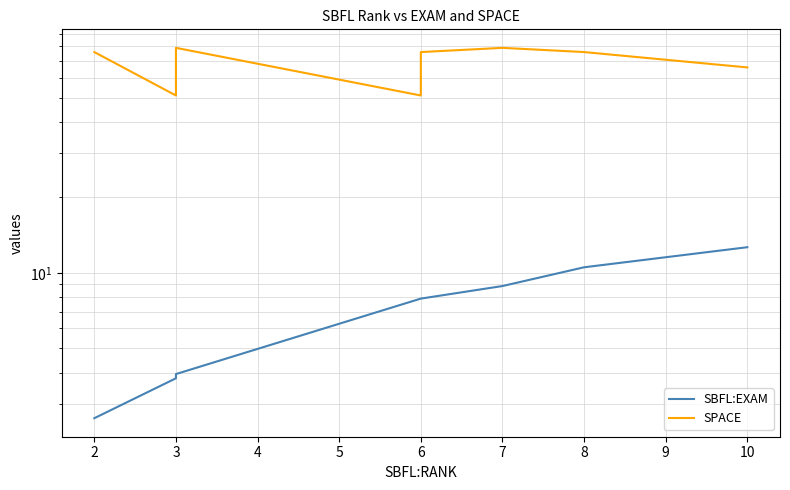

Which series has the largest total across all categories?

SPACE